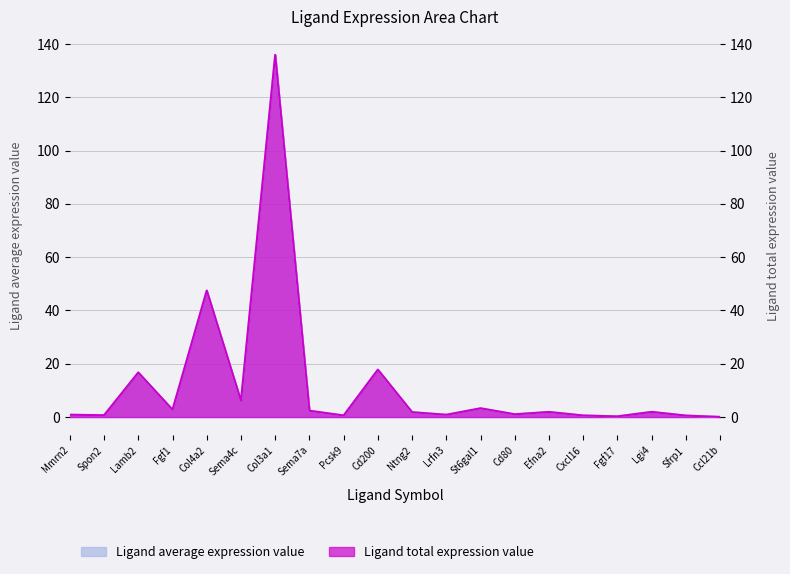

What is the difference between the maximum and second lowest values in the Ligand total expression value series?

135.7